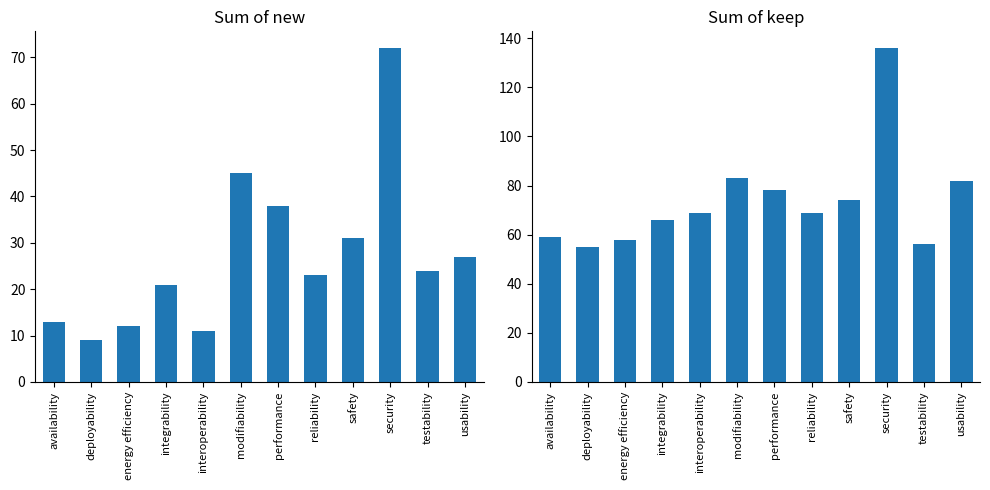

What is the value of the Sum of new bar at the 6th from the left?

45